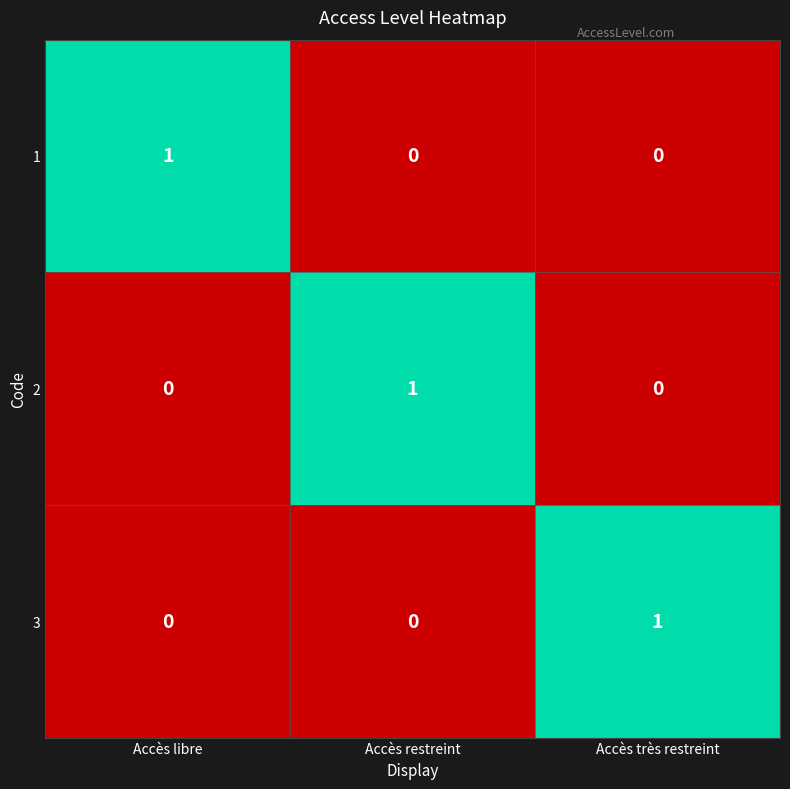

What is the difference between the highest and lowest values at Accès libre?

1